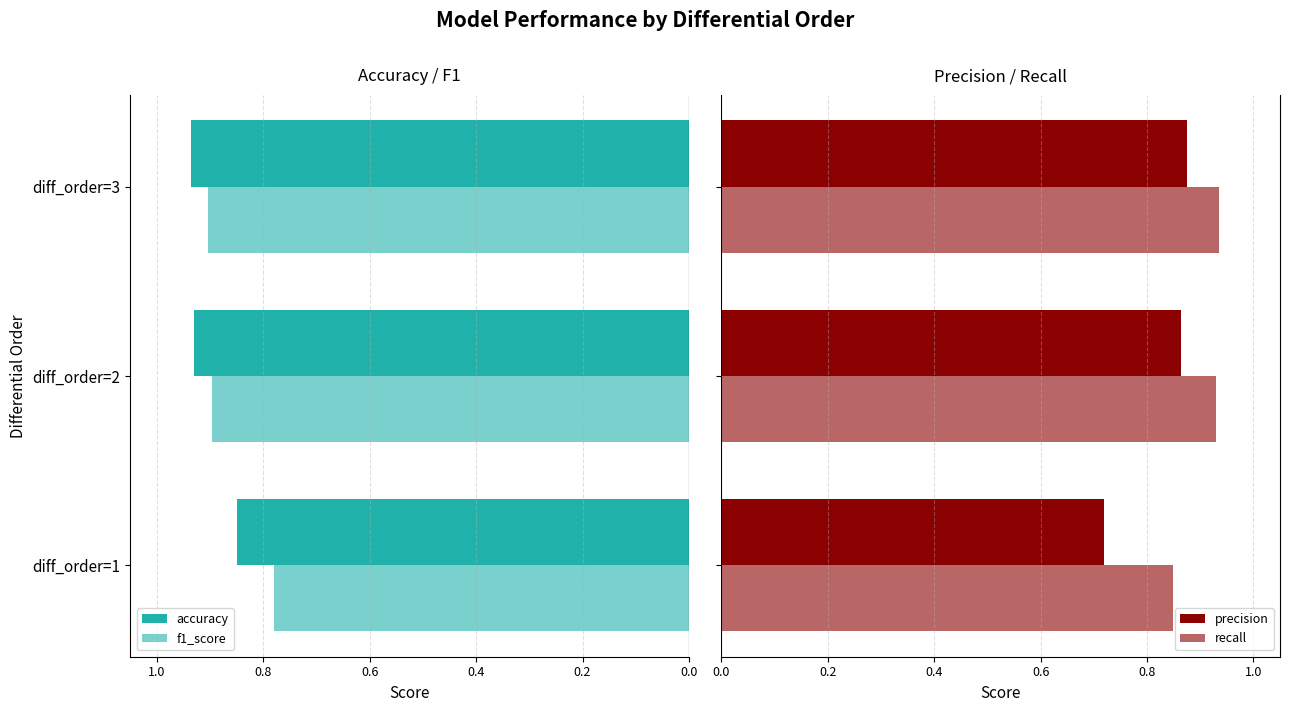

What are all the series names shown in the legend?

accuracy, f1_score, precision, recall